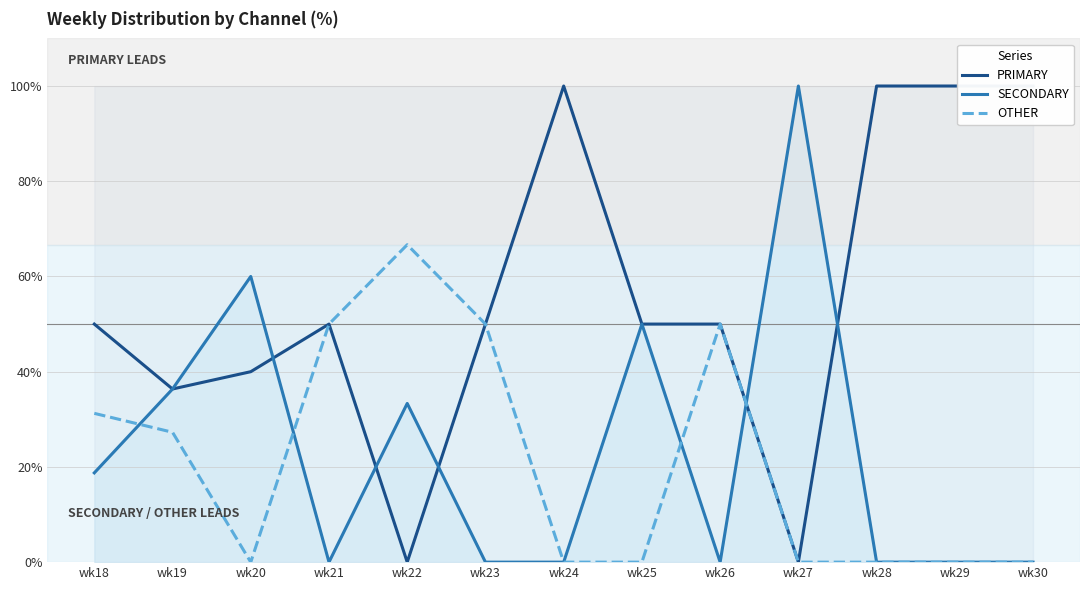

True or false: PRIMARY has a value of 50.0 at wk26.

True